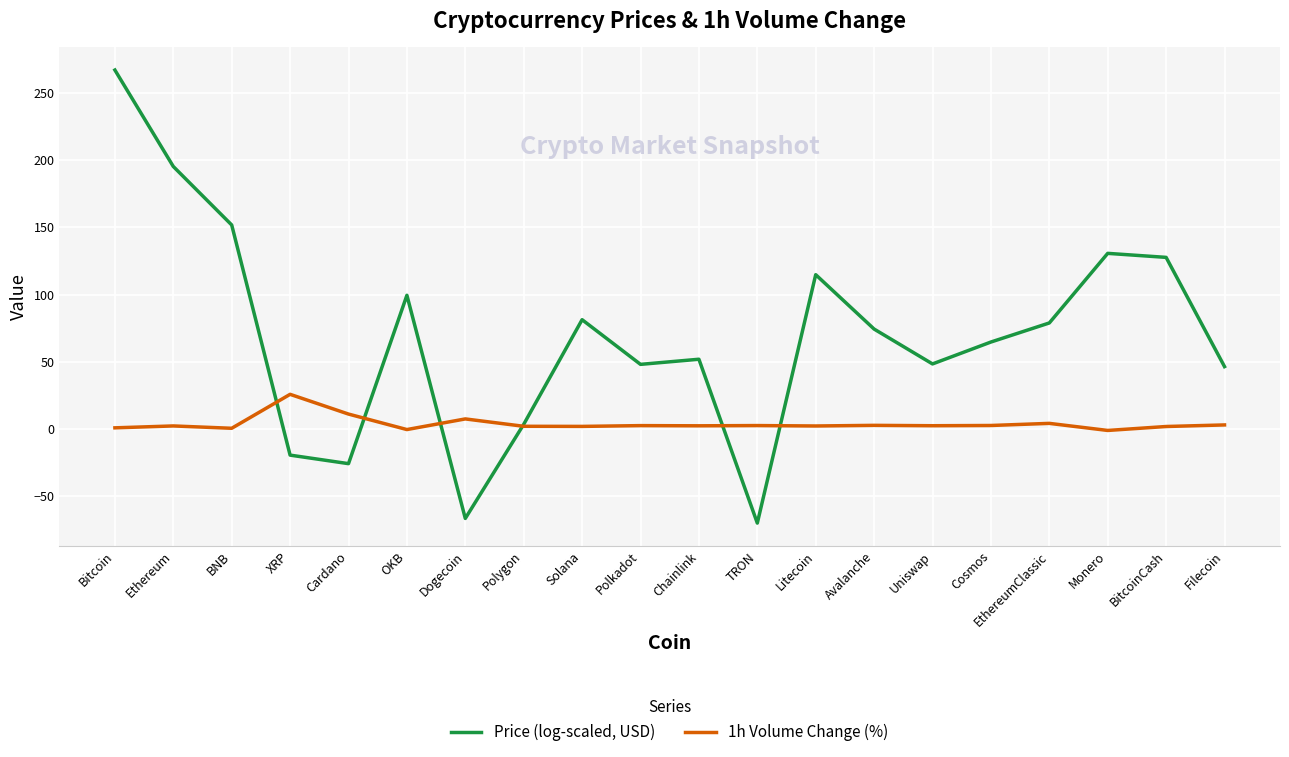

What position from the right is XRP?

17